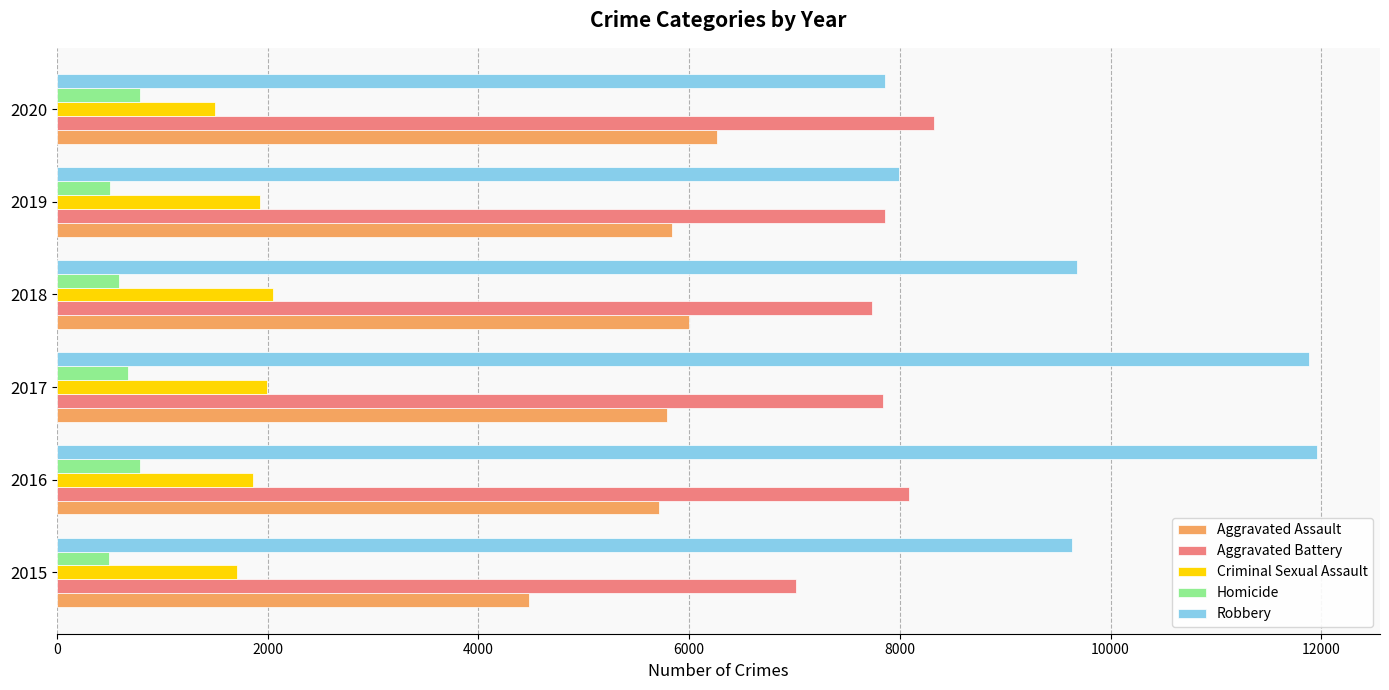

True or false: Robbery has a value of 3377 at 2015.

False